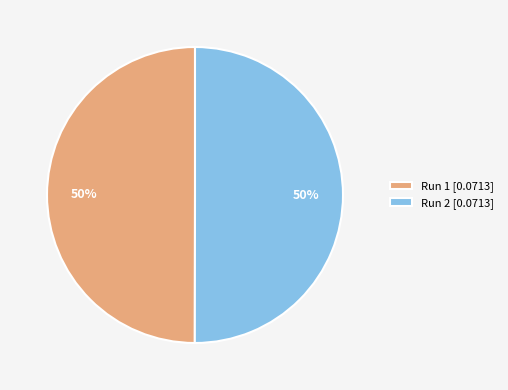

Is the sum of Run 1 [0.0713] and Run 2 [0.0713] greater than half?

Yes